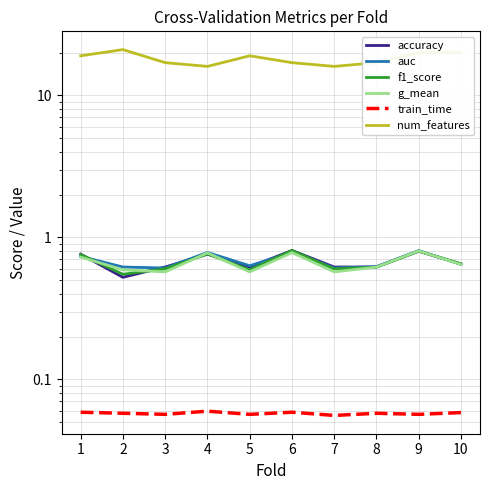

True or false: num_features and auc intersect in this chart.

False